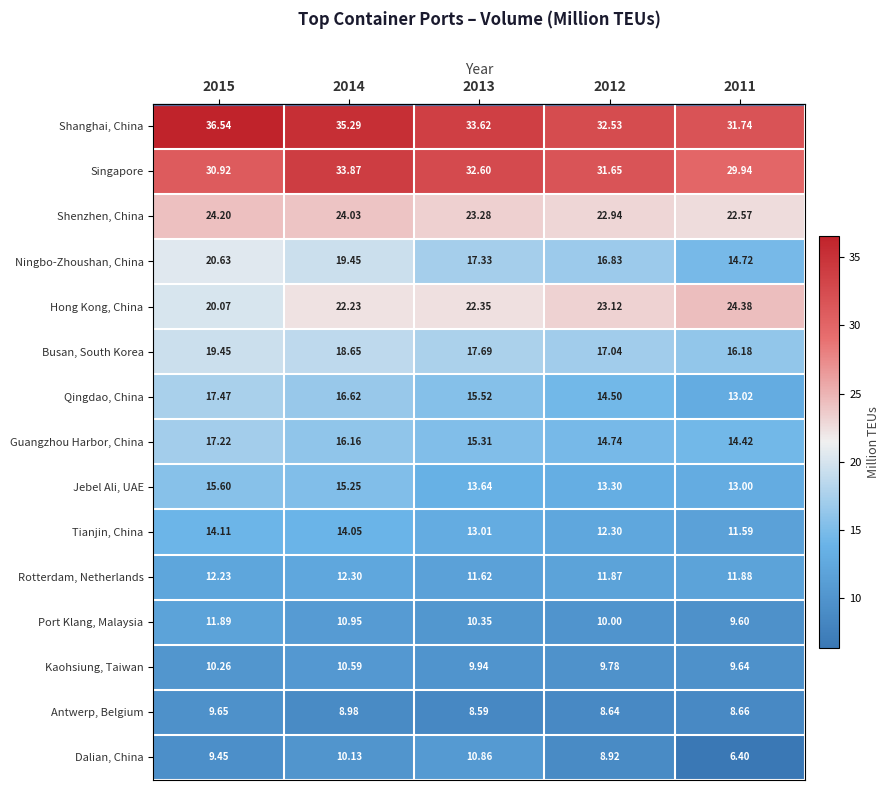

Which series has the largest total across all categories?

Shanghai, China